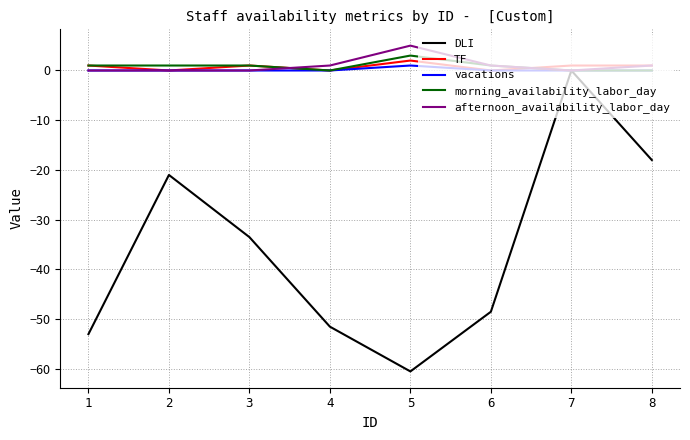

At which category is the sum across all series the highest?

7